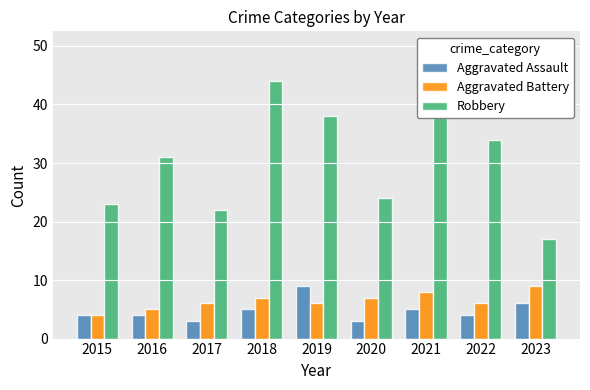

List the labels in order of Robbery value, largest first.

2021, 2018, 2019, 2022, 2016, 2020, 2015, 2017, 2023